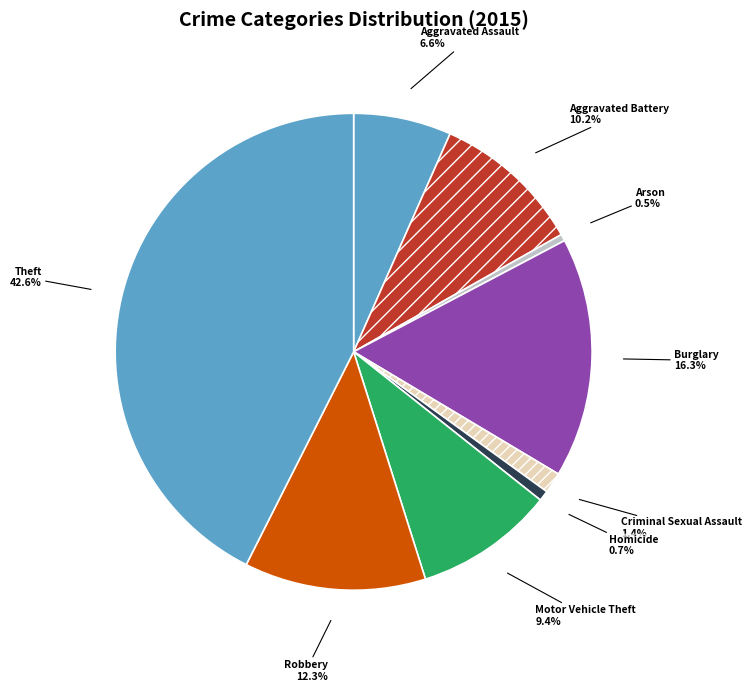

How much of the chart is everything except Burglary?

83.7%